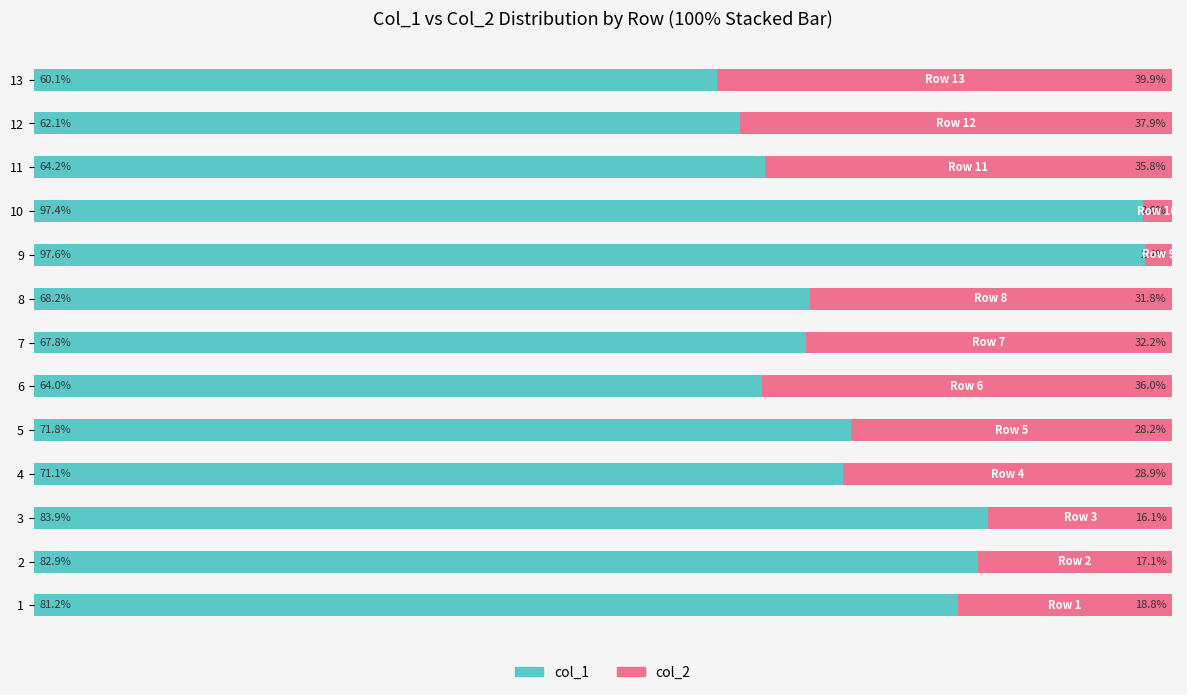

What are all the series names shown in the legend?

col_1, col_2